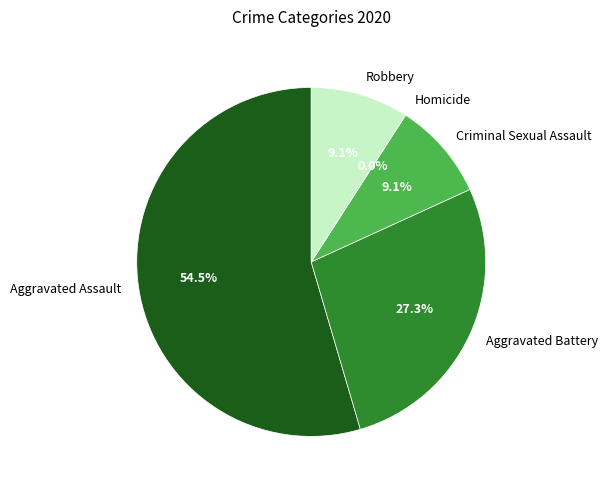

What is the smallest slice in the pie chart?

Homicide